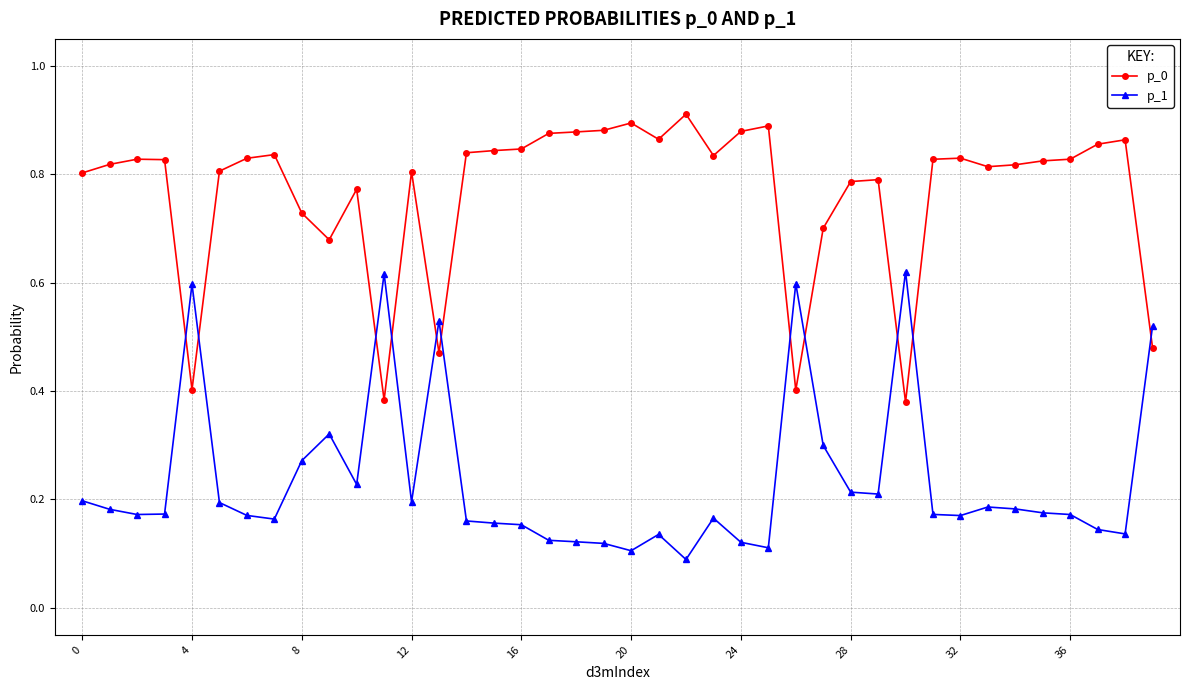

How many p_1 values are between 0 and 1?

40